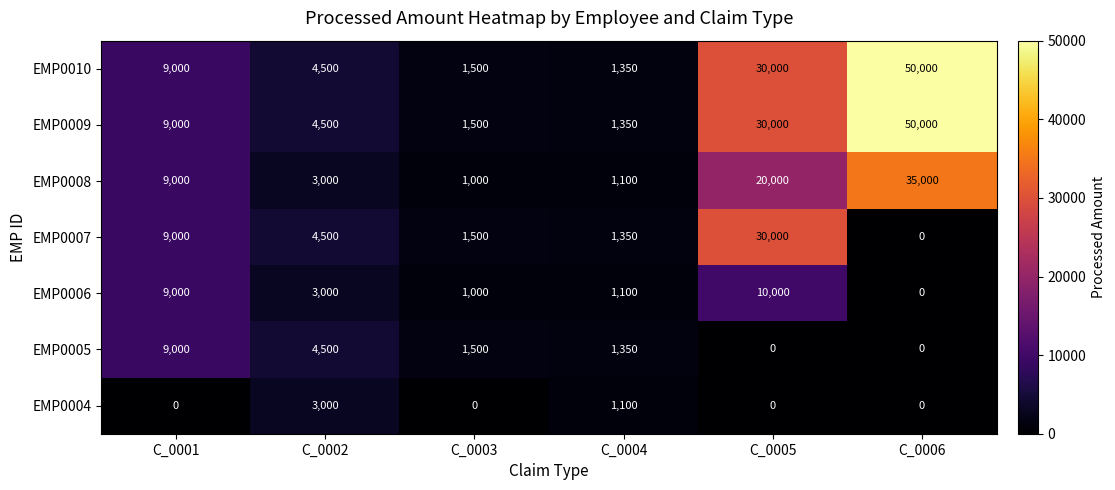

At which category does the chart reach its peak across all series?

C_0006